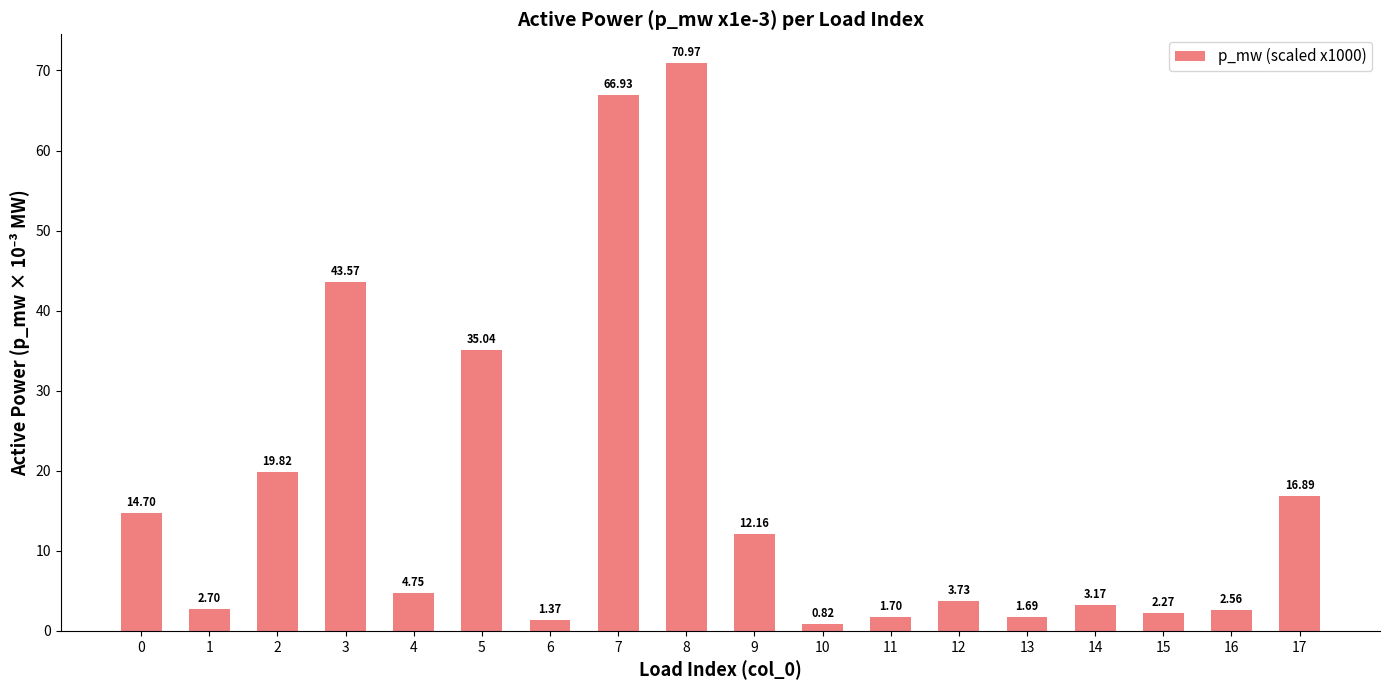

Between 2 and 5, which is larger?

5